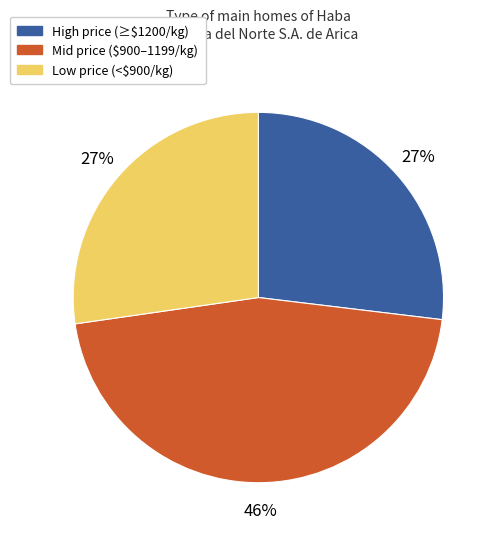

Does any single category account for the majority?

No